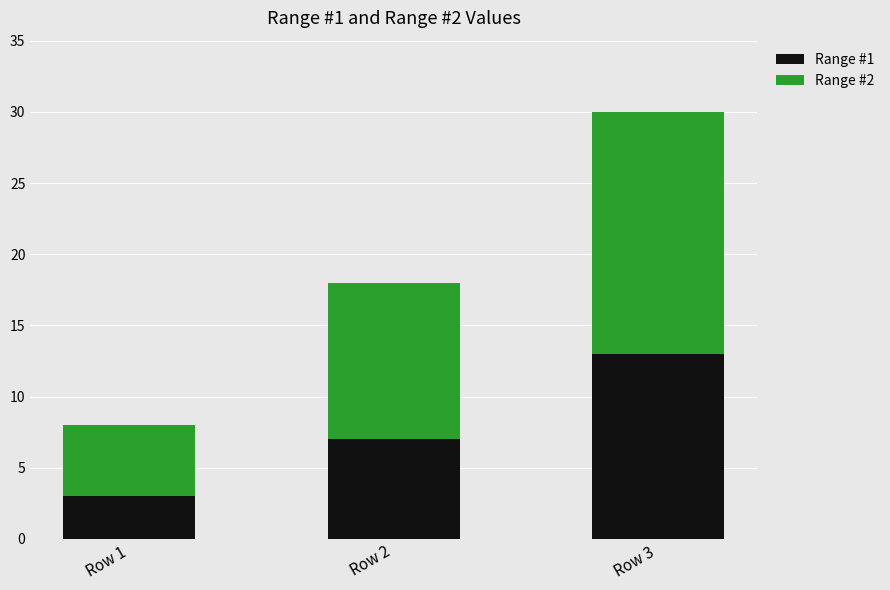

What are all the series names shown in the legend?

Range #1, Range #2